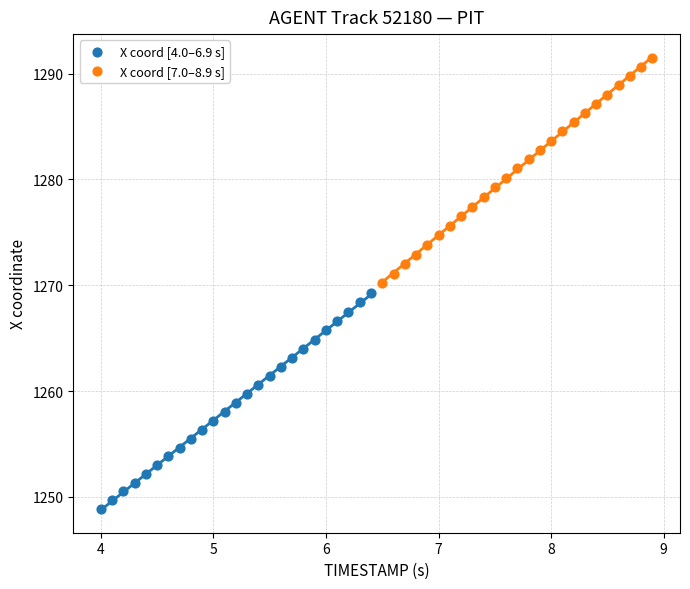

Which series contains the lowest Y value?

X coord [4.0–6.9 s]